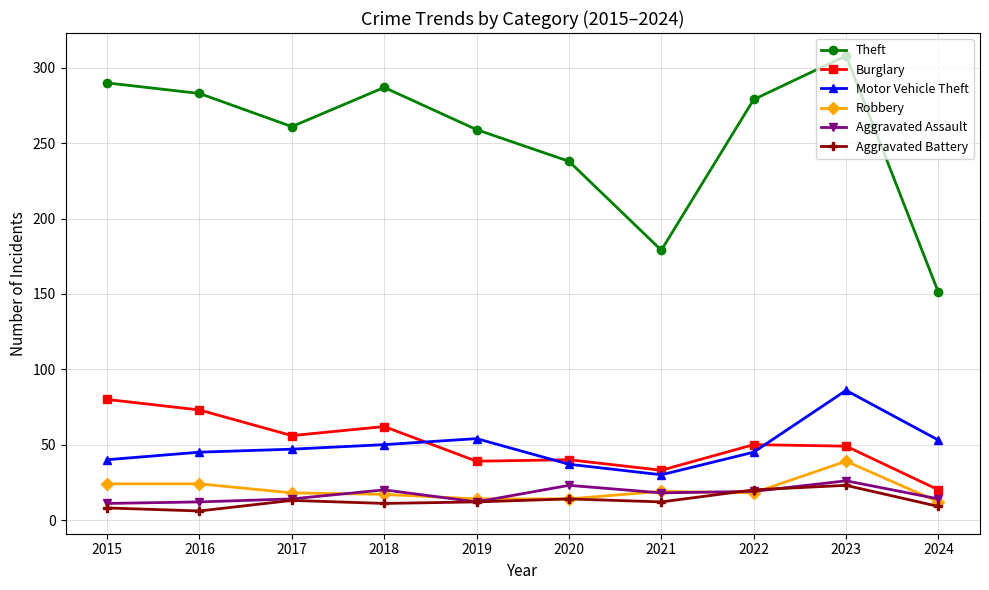

What is the lowest value of the Aggravated Assault series?

11